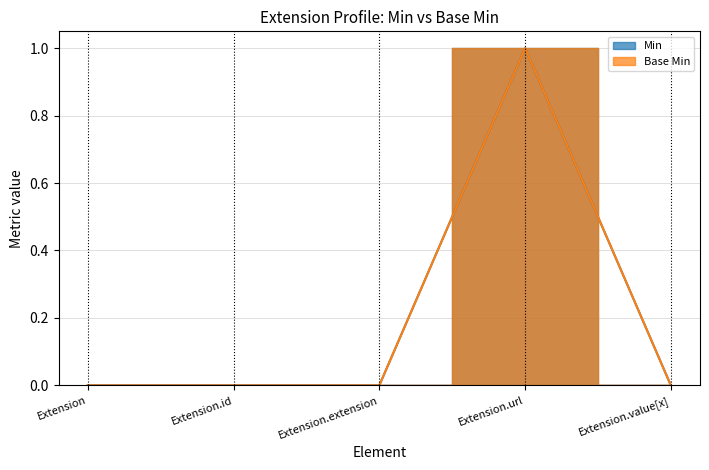

How many lines are shown in the chart?

2